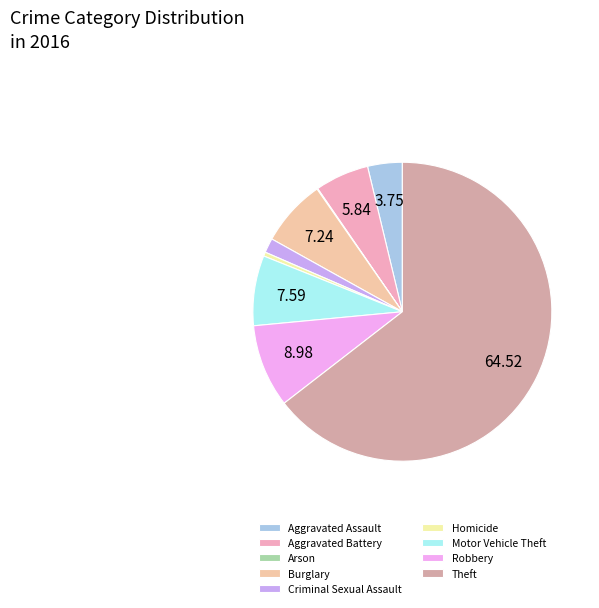

Combined, do Robbery and Aggravated Assault account for over 50%?

No